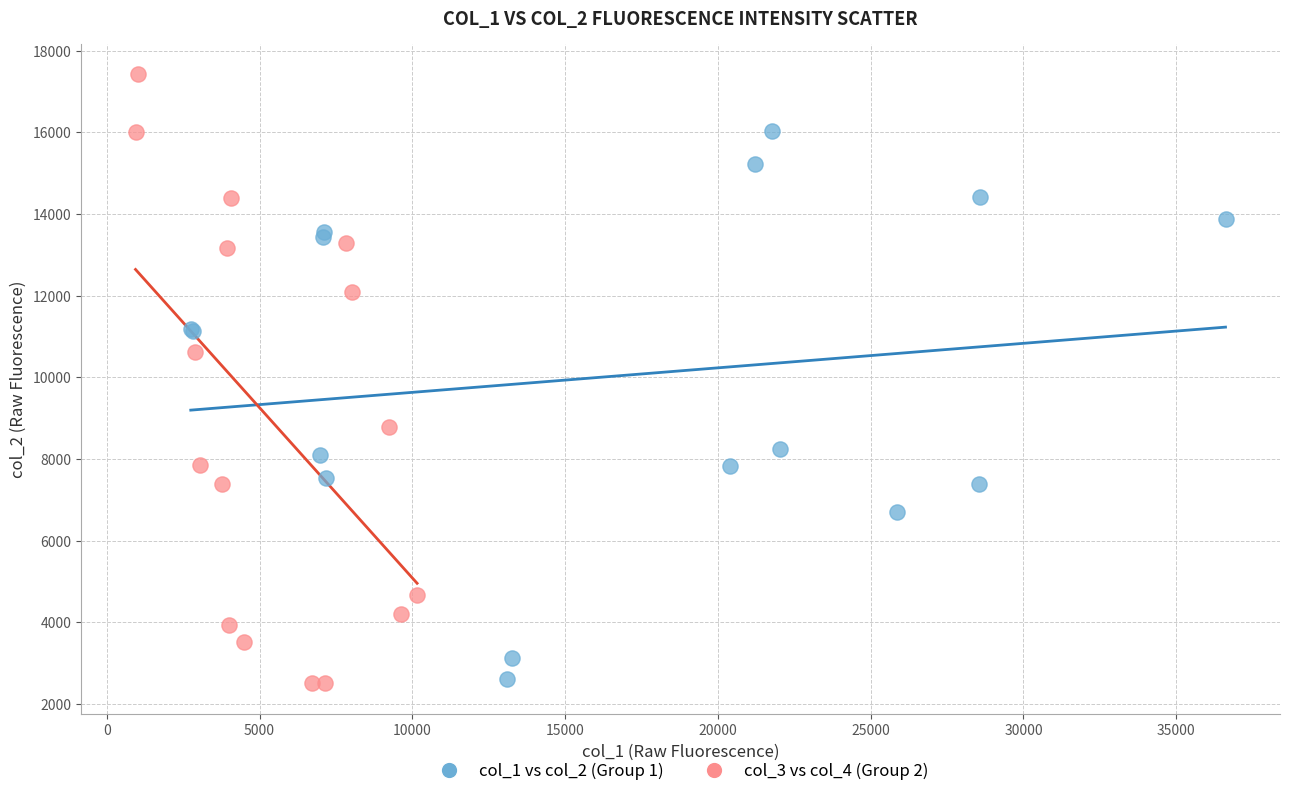

What are all the series names shown in the legend?

col_1 vs col_2 (Group 1), col_3 vs col_4 (Group 2)